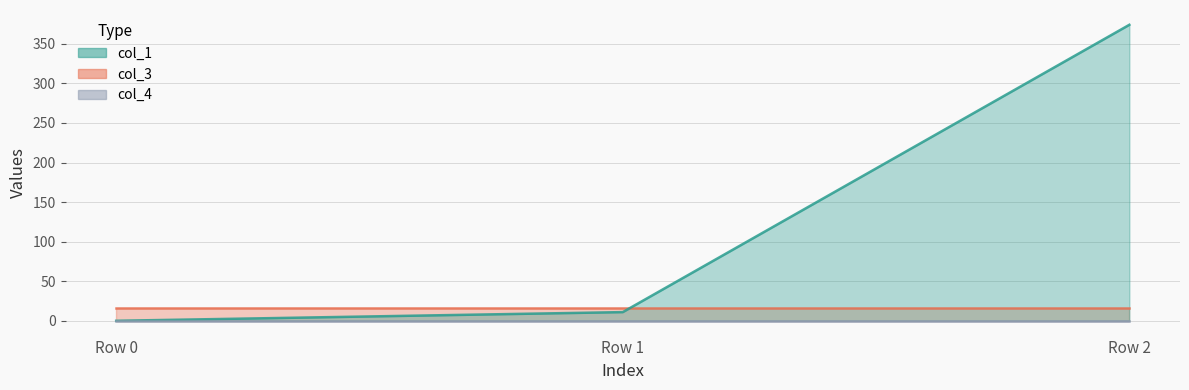

Where is col_3 nearest to the value 16?

Row 0